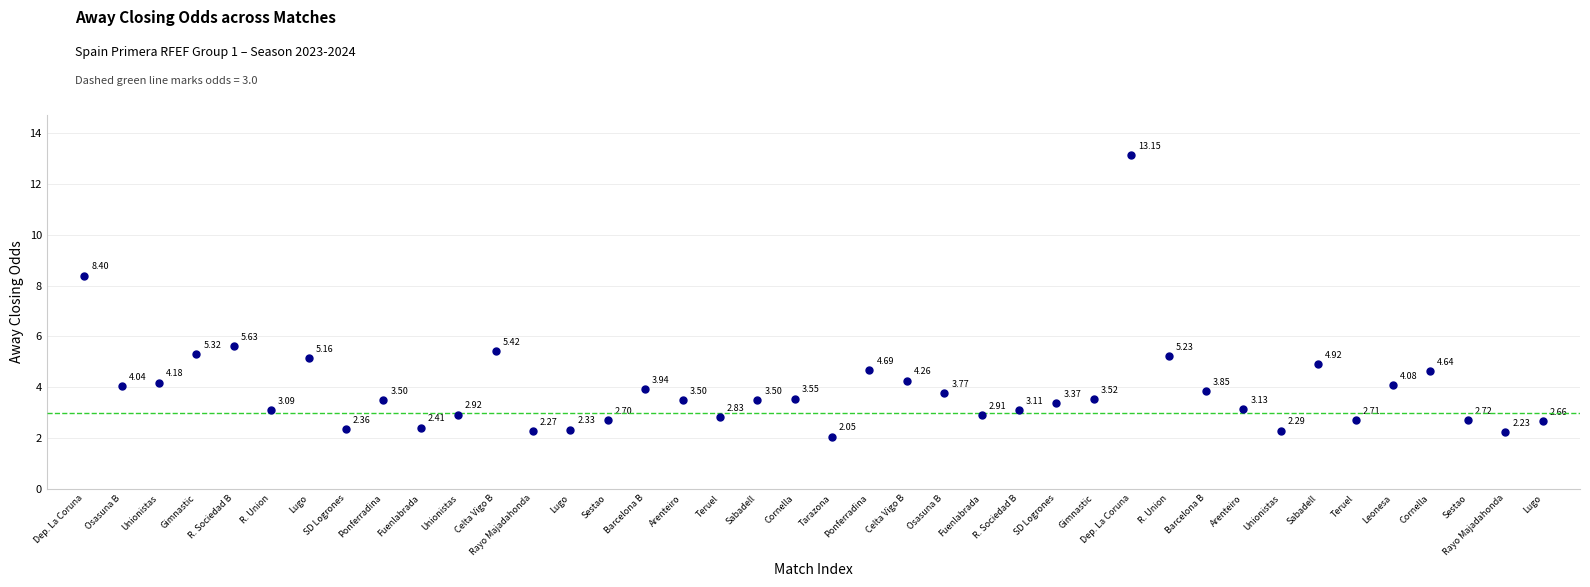

What is the range of Y values (max minus min)?

11.1